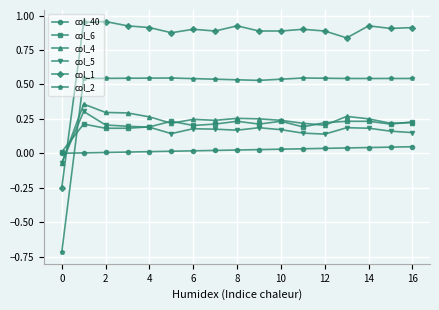

Which series has the largest range (max minus min)?

col_2